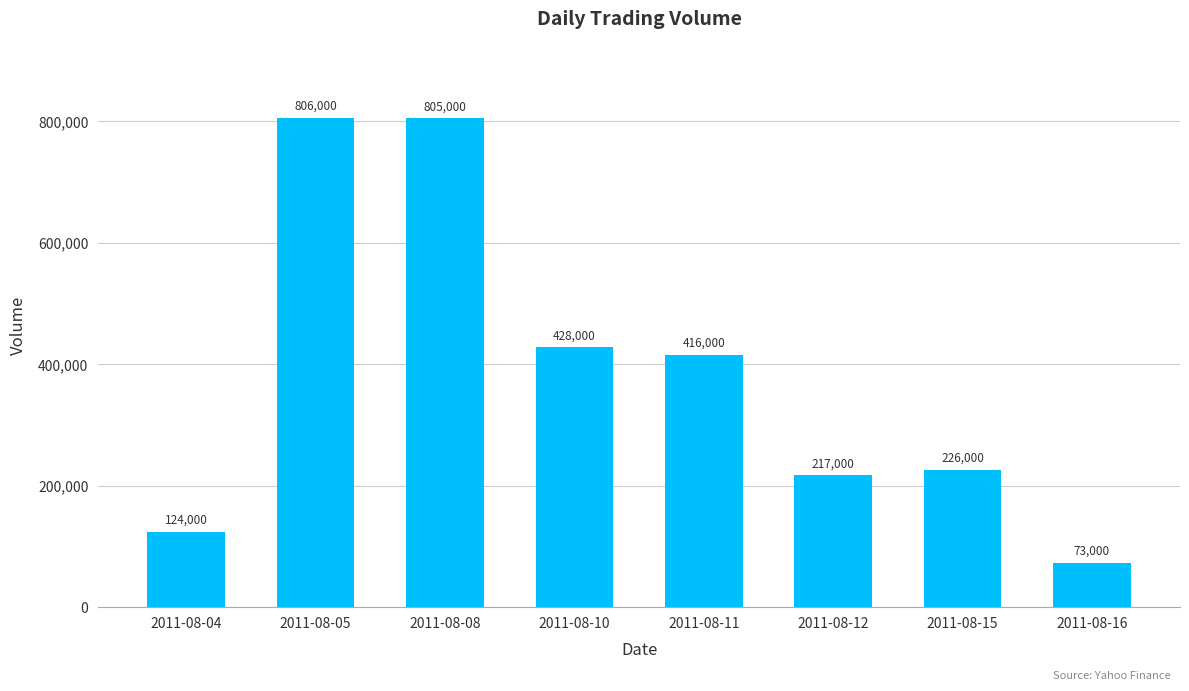

Rank the categories by value from highest to lowest.

2011-08-05, 2011-08-08, 2011-08-10, 2011-08-11, 2011-08-15, 2011-08-12, 2011-08-04, 2011-08-16